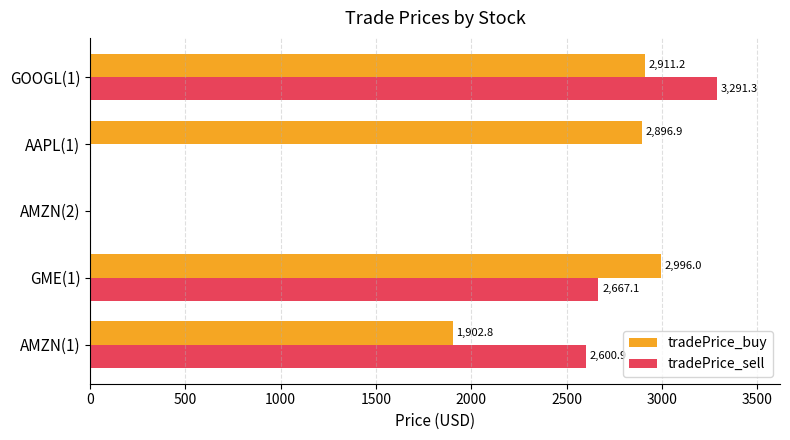

Read the tradePrice_buy value at GOOGL(1).

2911.2